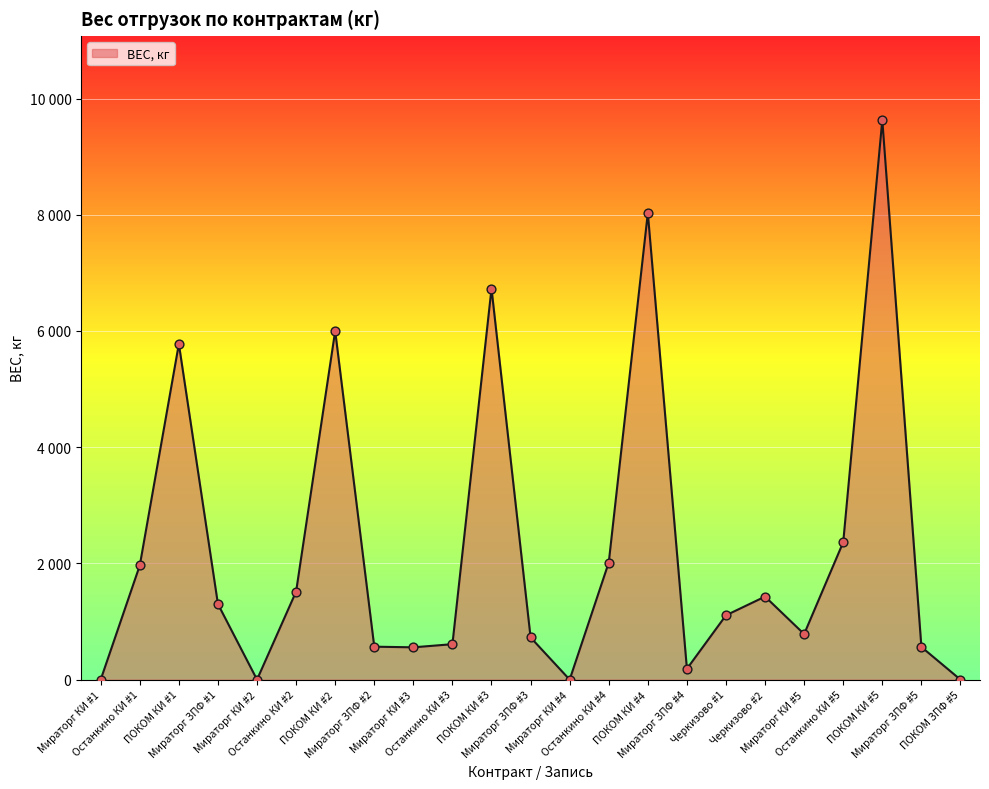

Between ПОКОМ КИ #5 and Останкино КИ #5, which is larger?

ПОКОМ КИ #5